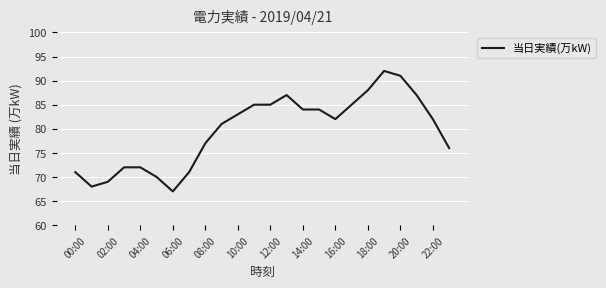

What is the smallest value displayed?

67